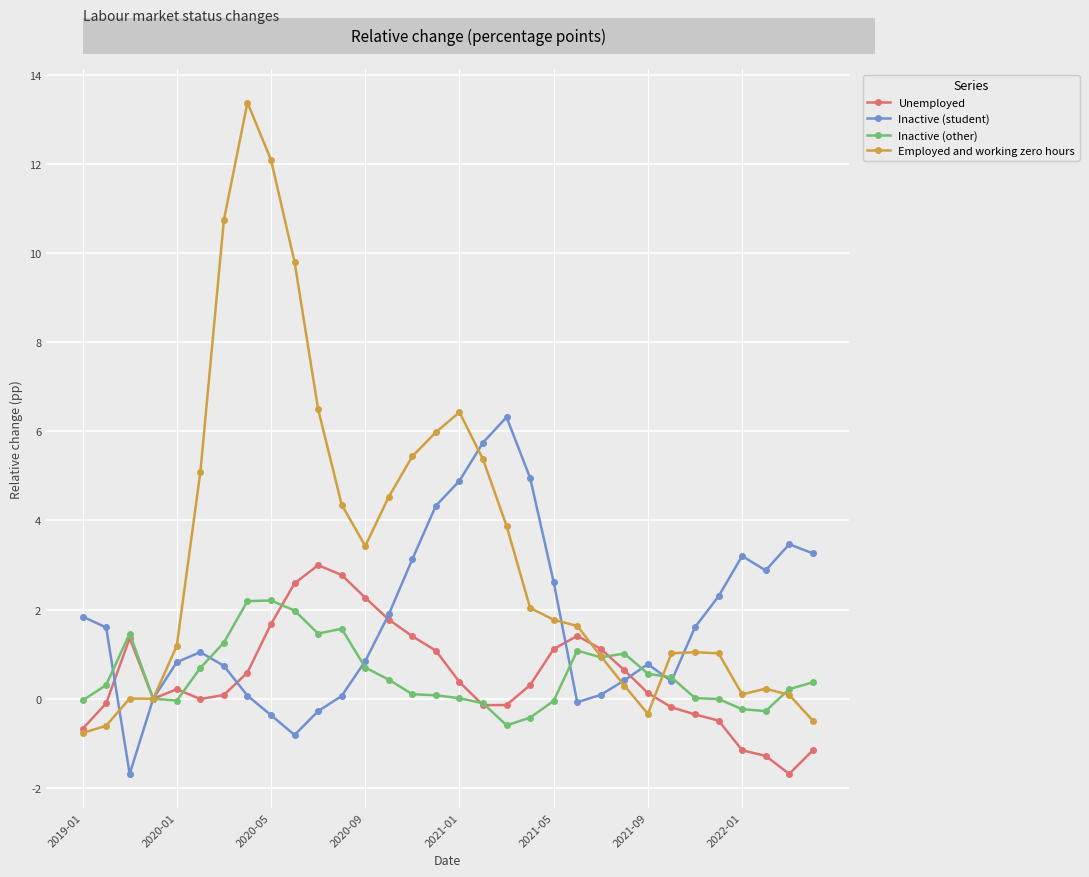

Which series has the largest total across all categories?

Employed and working zero hours